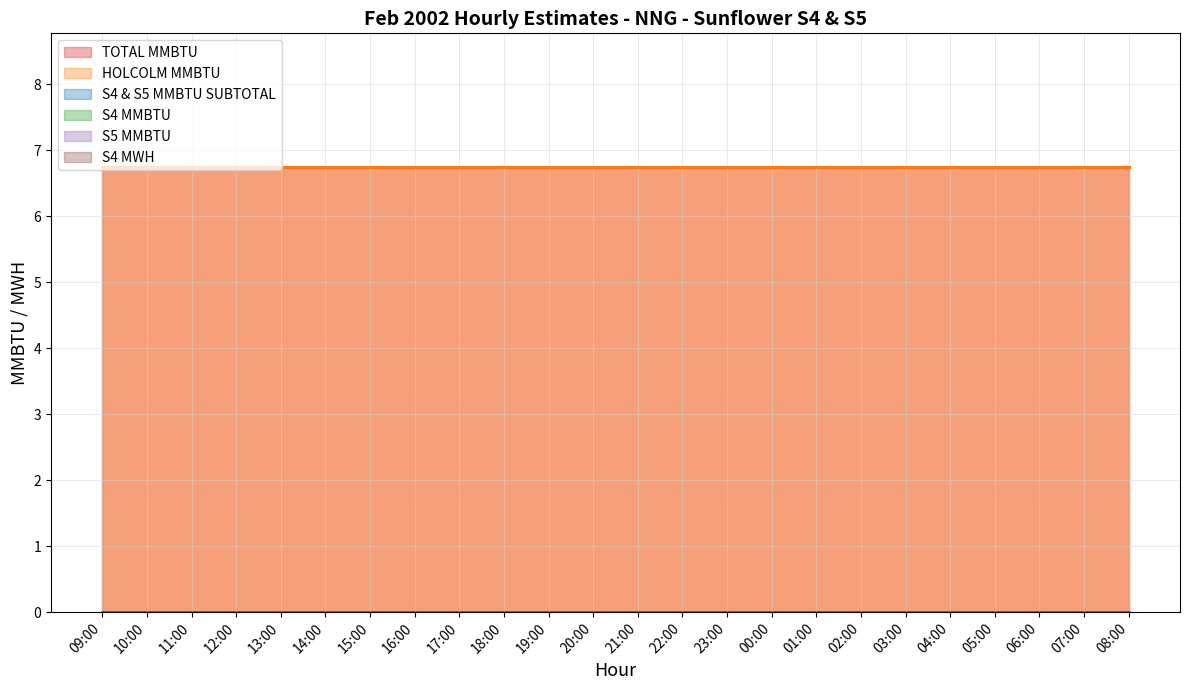

Reading left to right, extract all data points from this chart.

TOTAL MMBTU: 6.8	6.8	6.8	6.8	6.8	6.8	6.8	6.8	6.8	6.8	6.8	6.8	6.8	6.8	6.8	6.8	6.8	6.8	6.8	6.8	6.8	6.8	6.8	6.8
S4 MWH: 0.0	0.0	0.0	0.0	0.0	0.0	0.0	0.0	0.0	0.0	0.0	0.0	0.0	0.0	0.0	0.0	0.0	0.0	0.0	0.0	0.0	0.0	0.0	0.0
S4 MMBTU: 0.0	0.0	0.0	0.0	0.0	0.0	0.0	0.0	0.0	0.0	0.0	0.0	0.0	0.0	0.0	0.0	0.0	0.0	0.0	0.0	0.0	0.0	0.0	0.0
S5 MMBTU: 0.0	0.0	0.0	0.0	0.0	0.0	0.0	0.0	0.0	0.0	0.0	0.0	0.0	0.0	0.0	0.0	0.0	0.0	0.0	0.0	0.0	0.0	0.0	0.0
S4 & S5 MMBTU SUBTOTAL: 0.0	0.0	0.0	0.0	0.0	0.0	0.0	0.0	0.0	0.0	0.0	0.0	0.0	0.0	0.0	0.0	0.0	0.0	0.0	0.0	0.0	0.0	0.0	0.0
HOLCOLM MMBTU: 6.8	6.8	6.8	6.8	6.8	6.8	6.8	6.8	6.8	6.8	6.8	6.8	6.8	6.8	6.8	6.8	6.8	6.8	6.8	6.8	6.8	6.8	6.8	6.8